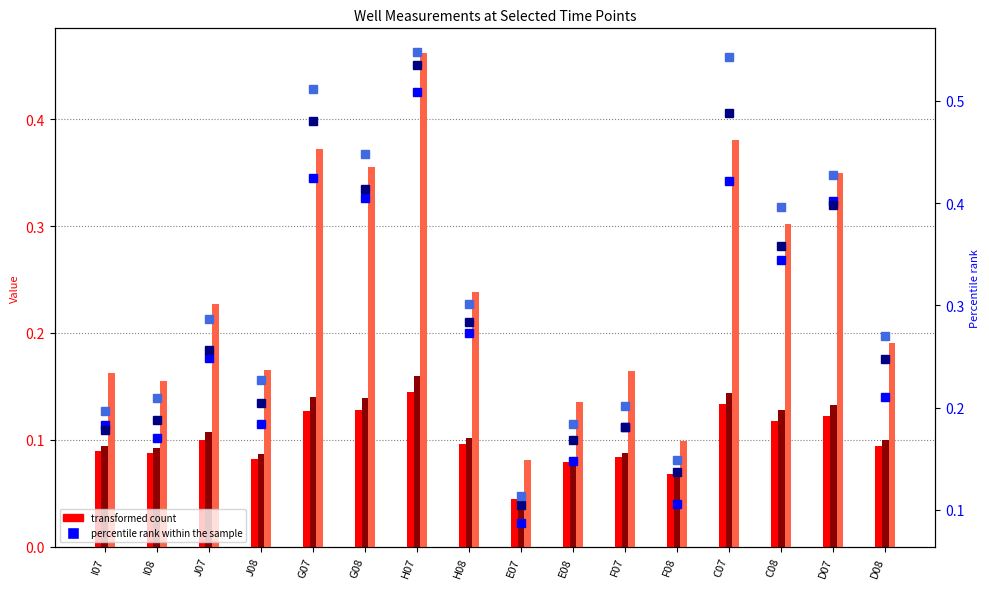

The value of percentile rank (t17.662) at J08 is 0.1. True or false?

False